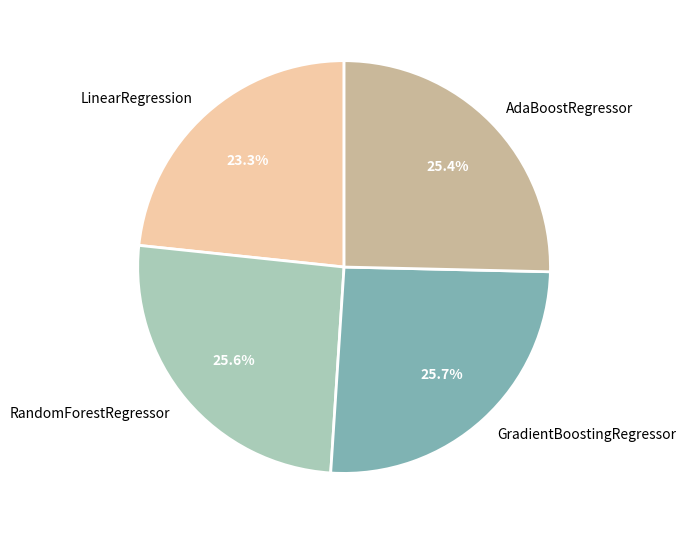

Which slice is the smallest?

LinearRegression